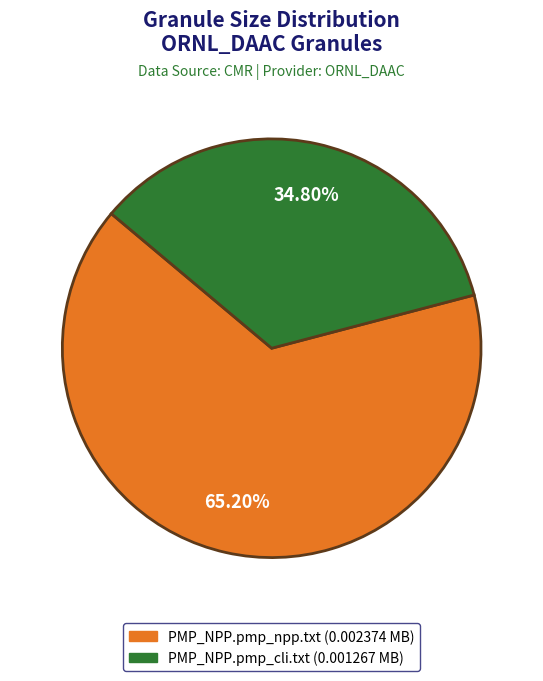

Is there any slice that represents more than half of the pie?

Yes